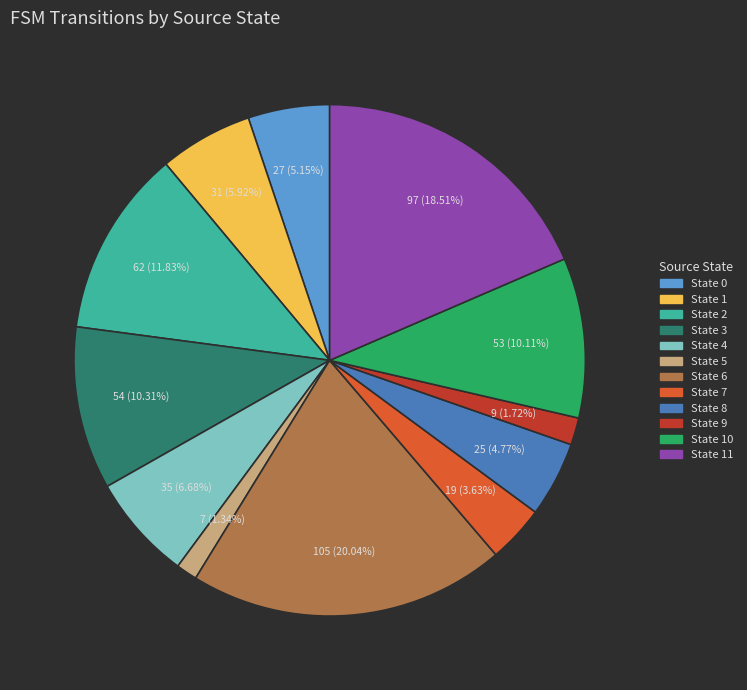

Is there a majority slice in this chart?

No